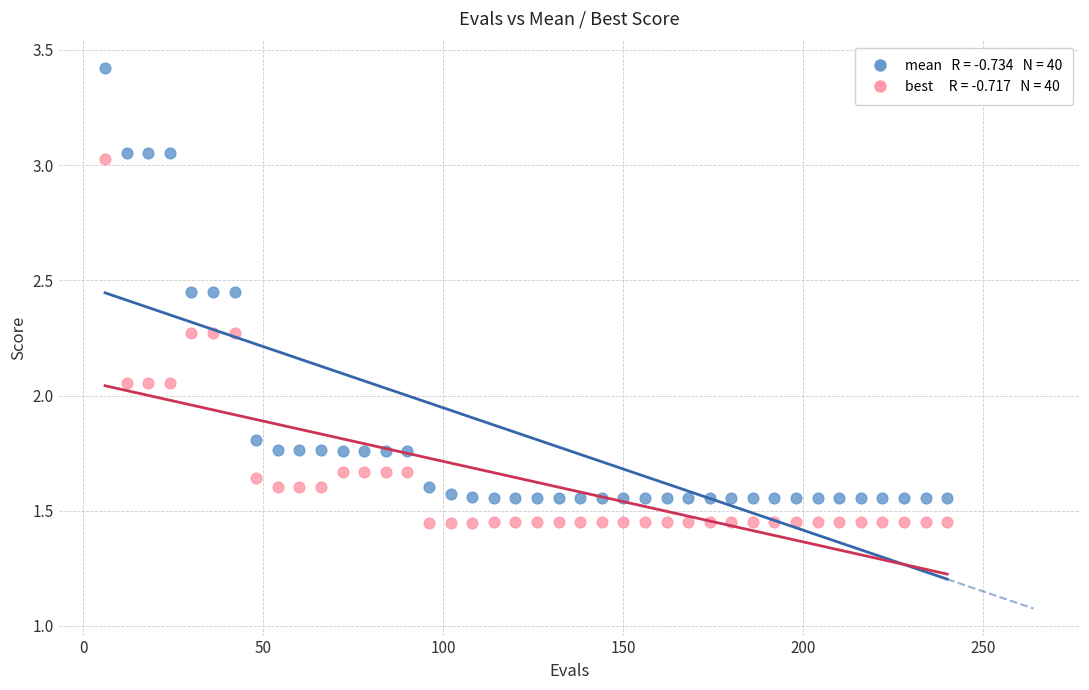

Across all data points, what is the range of X values (max minus min)?

234.0